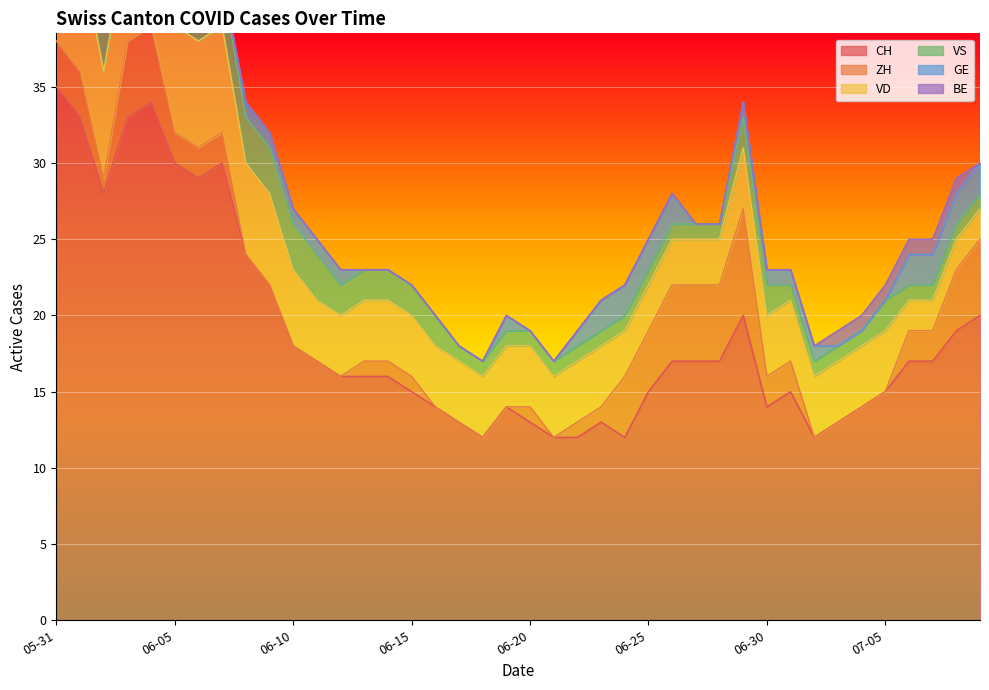

What is the sum of the CH values at 2020-05-31 and 2020-06-10?

53